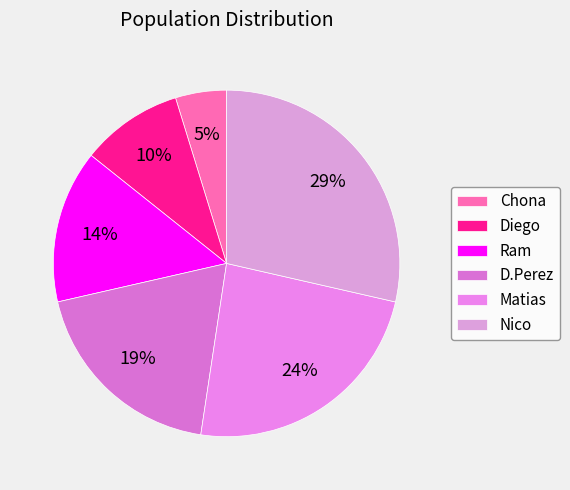

Combined, what portion of the pie is Chona and Diego?

14.3%